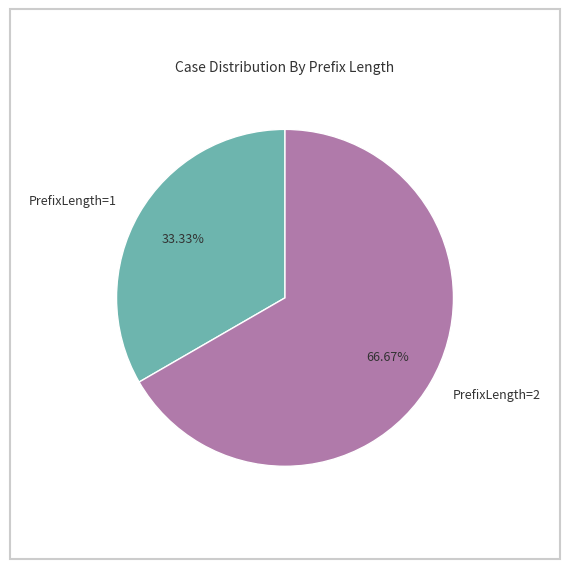

To the nearest percent, what is the difference between the PrefixLength=1 and PrefixLength=2 slice percentages?

33%